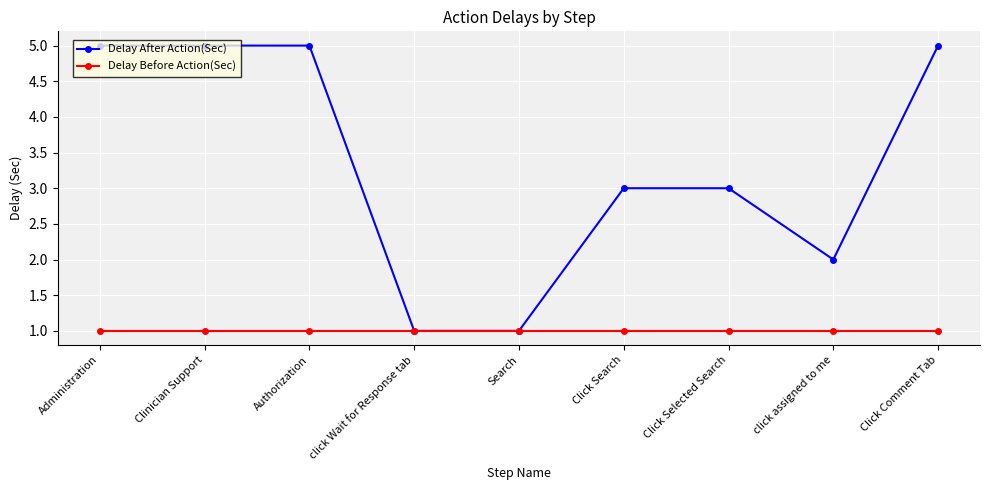

What is the difference between the highest and lowest values at Click Search?

2